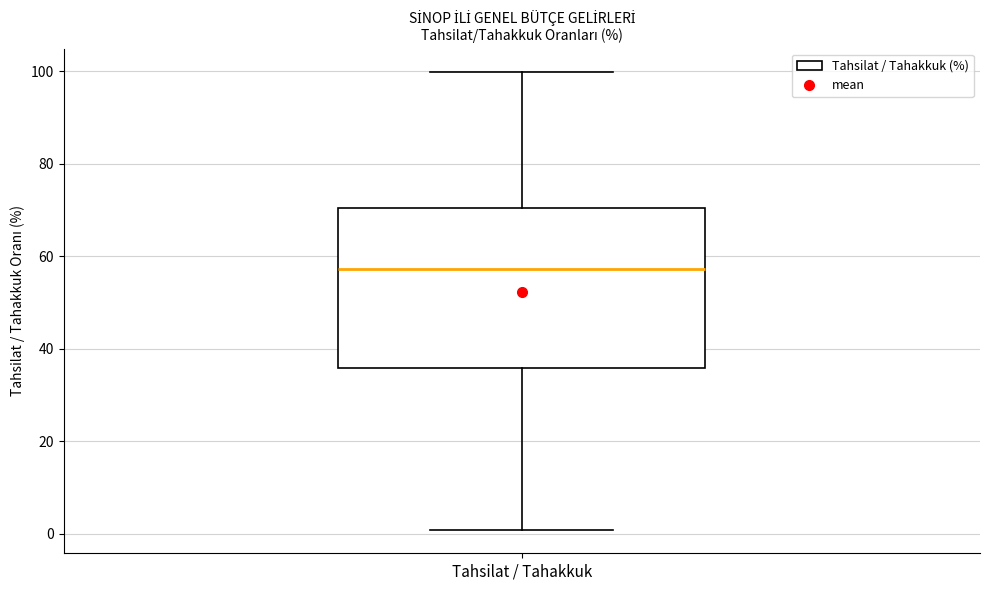

Transcribe this box plot: give where the median line is, the range the box spans, and where the two whiskers end, as read against the y-axis. The values are not printed on the chart, so give them approximately, as read against the axis.

median 58, box 36 to 70, whiskers 0 to 100